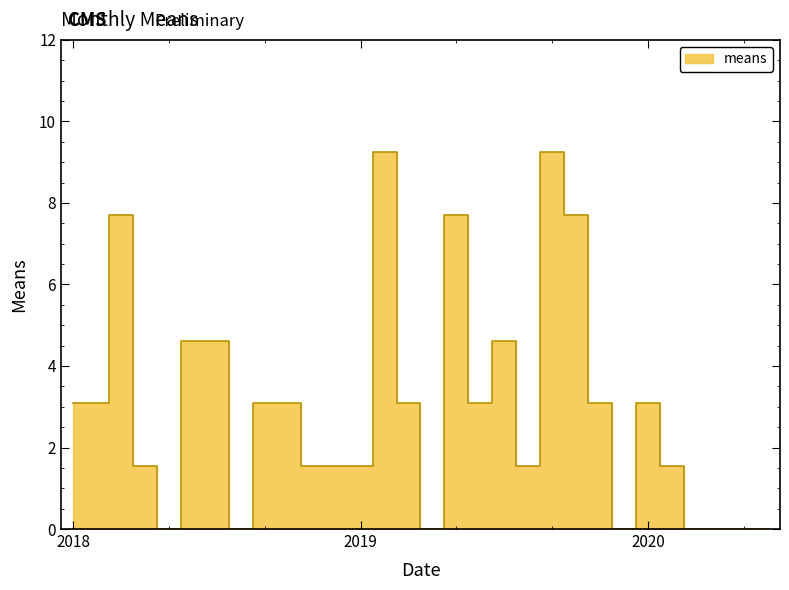

Does the chart have visible grid lines?

No